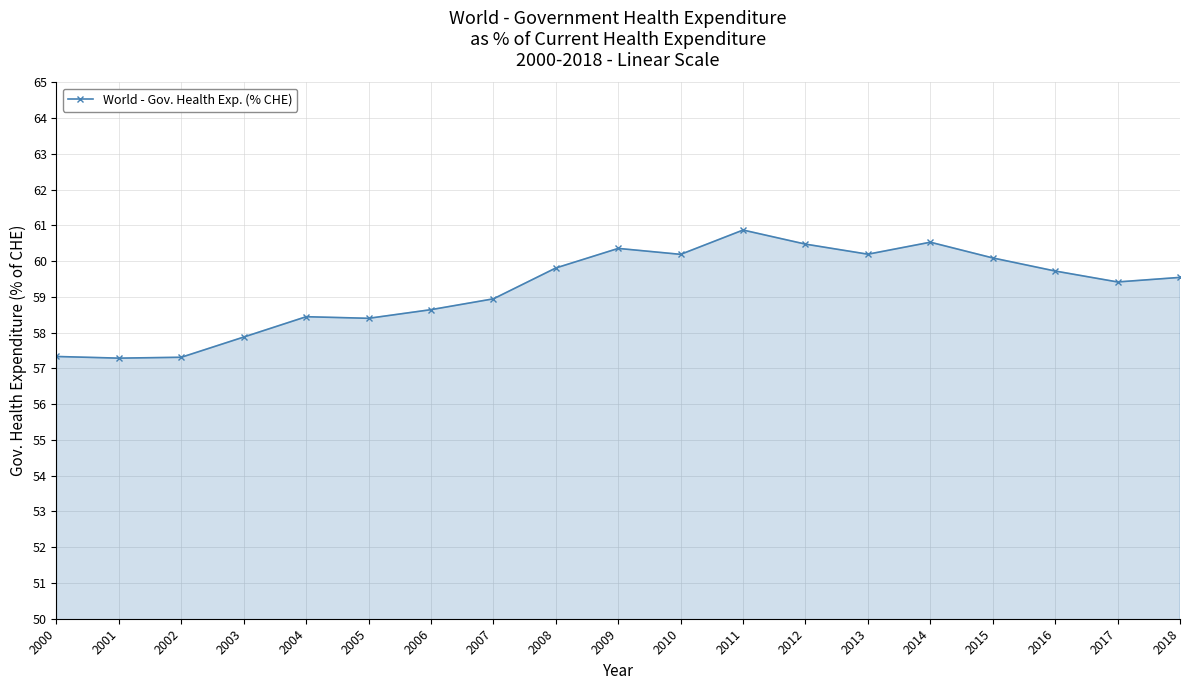

What is the sum of all values?

1125.4